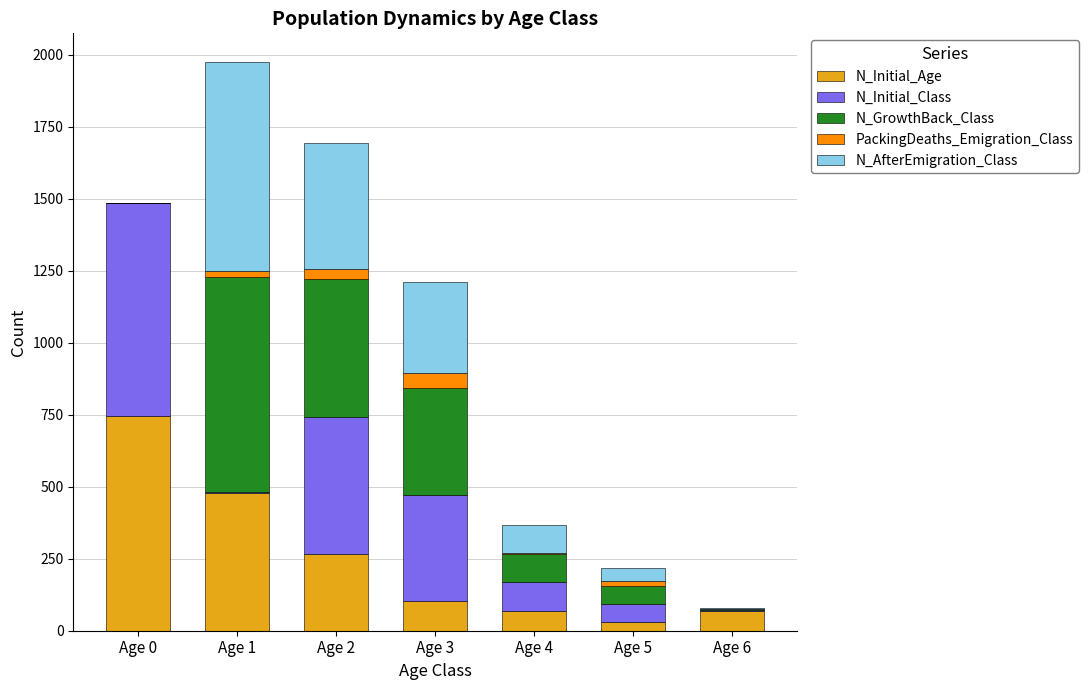

What is the maximum value for N_Initial_Age?

746